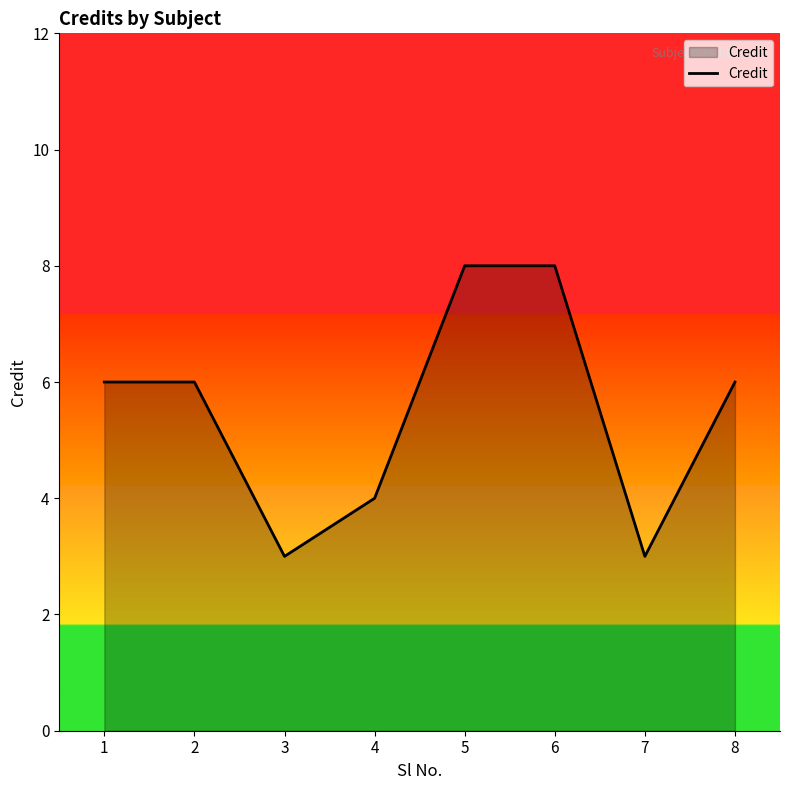

True or false: the data shows 6 at 2.

True